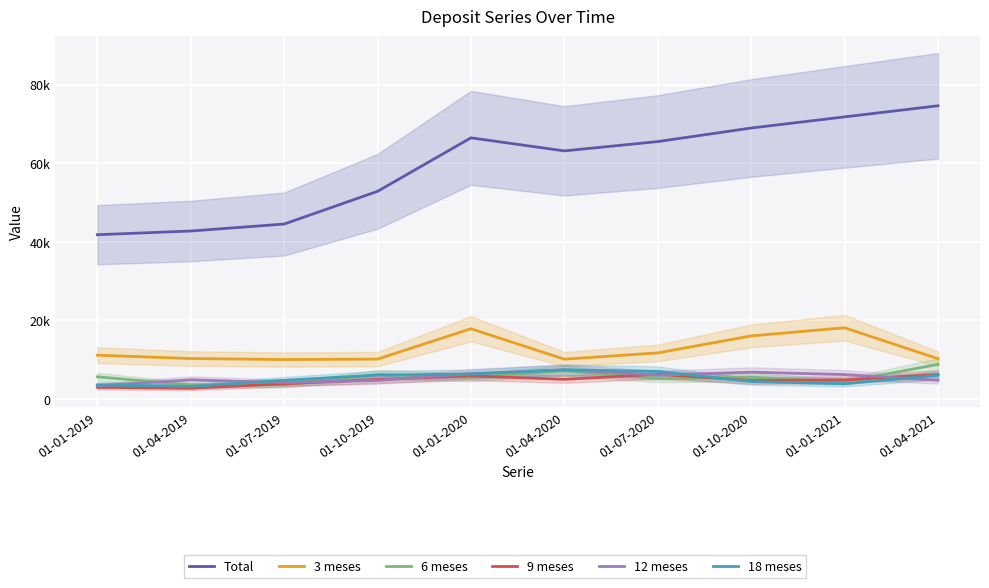

Reading left to right, list all the values displayed in this chart.

Total: 41808	42746	44517	52838	66441	63121	65490	68937	71769	74588
3 meses: 11173	10318	10064	10176	17893	10148	11756	16072	18149	10281
6 meses: 5674	3604	3617	6280	5556	7216	5237	5572	4428	8820
9 meses: 3005	2771	3891	5005	5907	5034	6317	4738	4885	6281
12 meses: 3407	4899	4201	4769	6479	7456	6109	6851	6247	4799
18 meses: 3623	3222	4787	6112	6355	7452	7046	4460	3926	6066